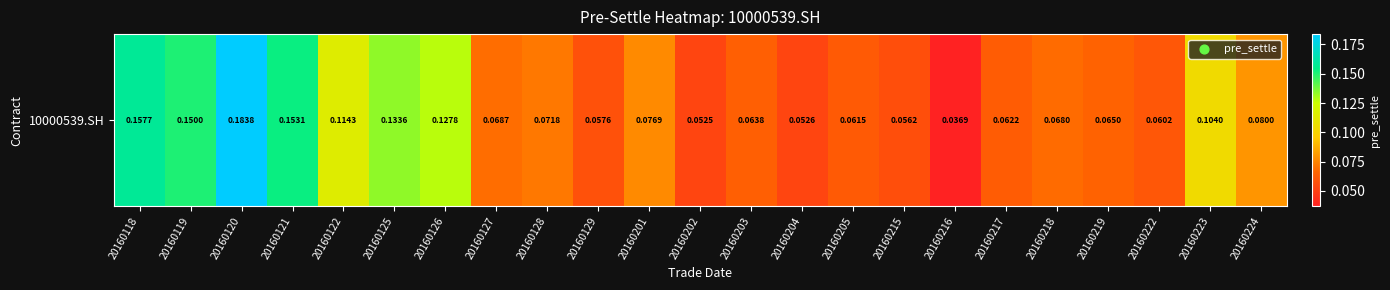

Reading right to left, what are all the values shown in this chart?

0.1	0.1	0.1	0.1	0.1	0.1	0.0	0.1	0.1	0.1	0.1	0.1	0.1	0.1	0.1	0.1	0.1	0.1	0.1	0.2	0.2	0.1	0.2